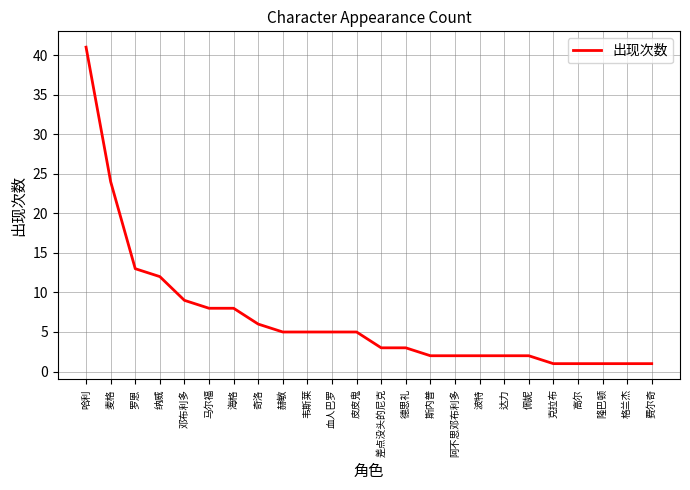

What is the change in value from 邓布利多 to 克拉布?

-8